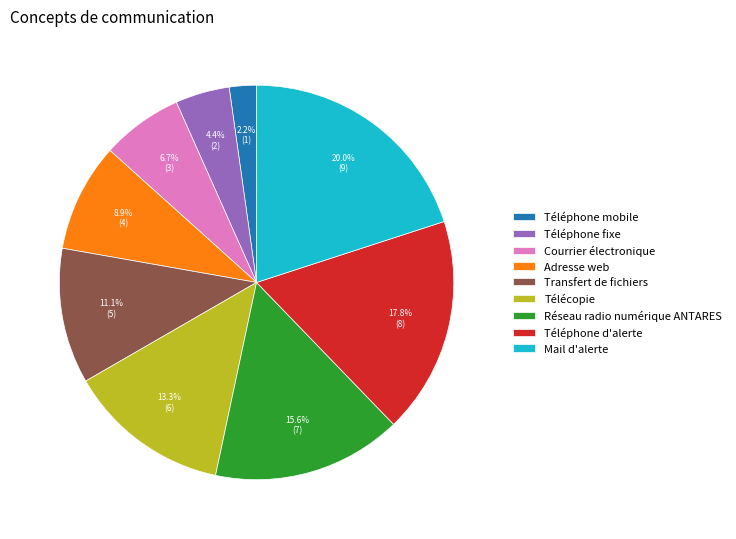

Is it true that Courrier électronique is 1% of the pie?

False